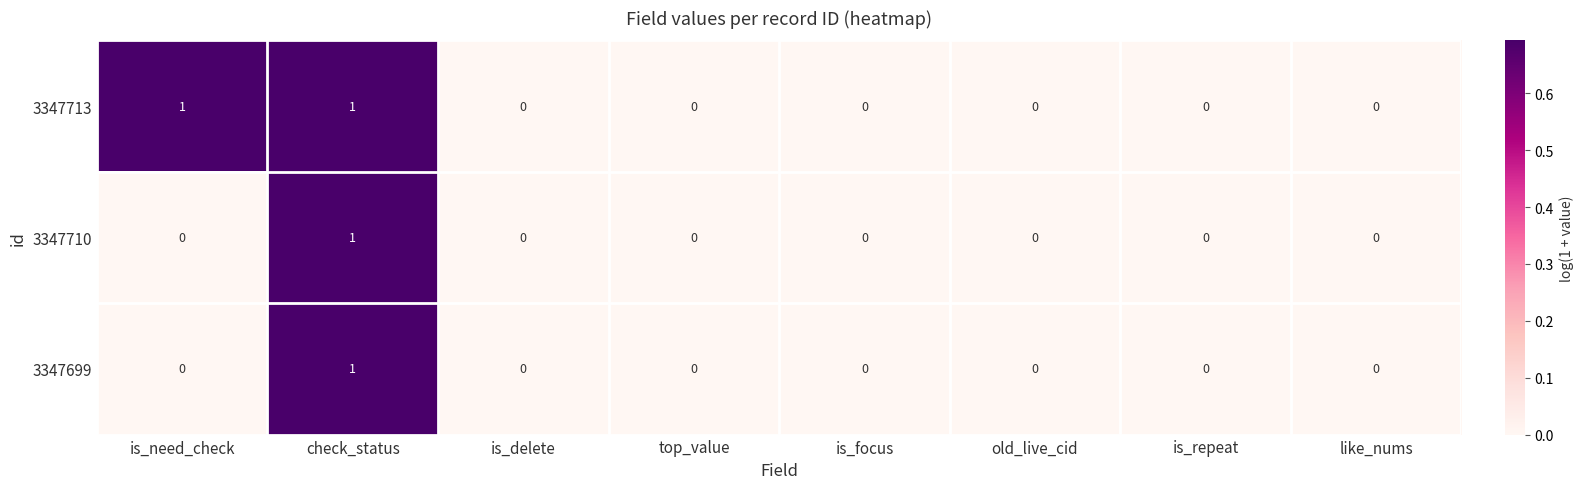

Count the 3347699 values in the range 0 to 1.

8